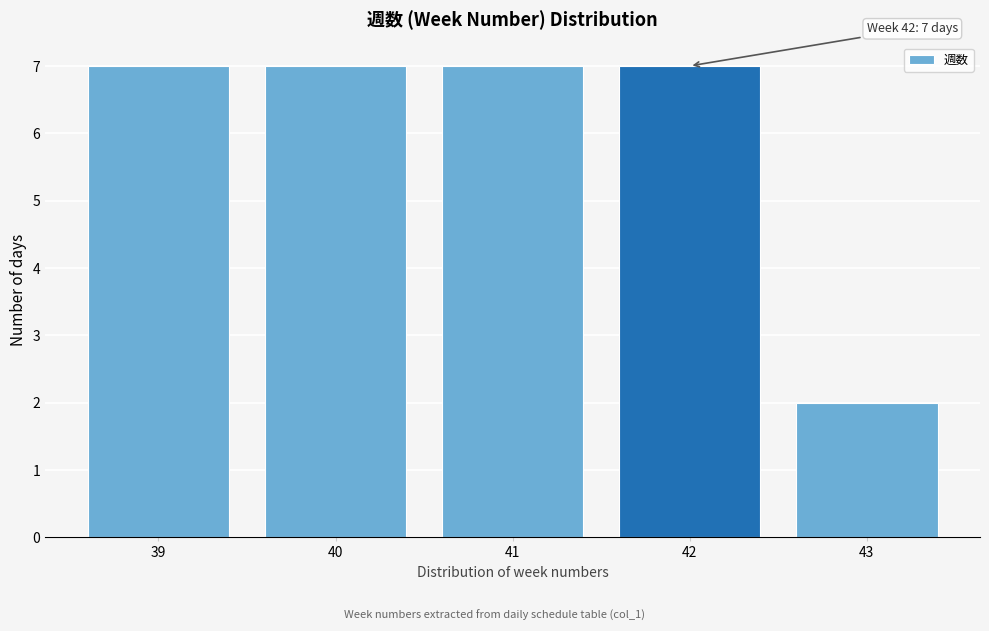

Reading left to right, what are all the values shown in this chart?

39=7	40=7	41=7	42=7	43=2